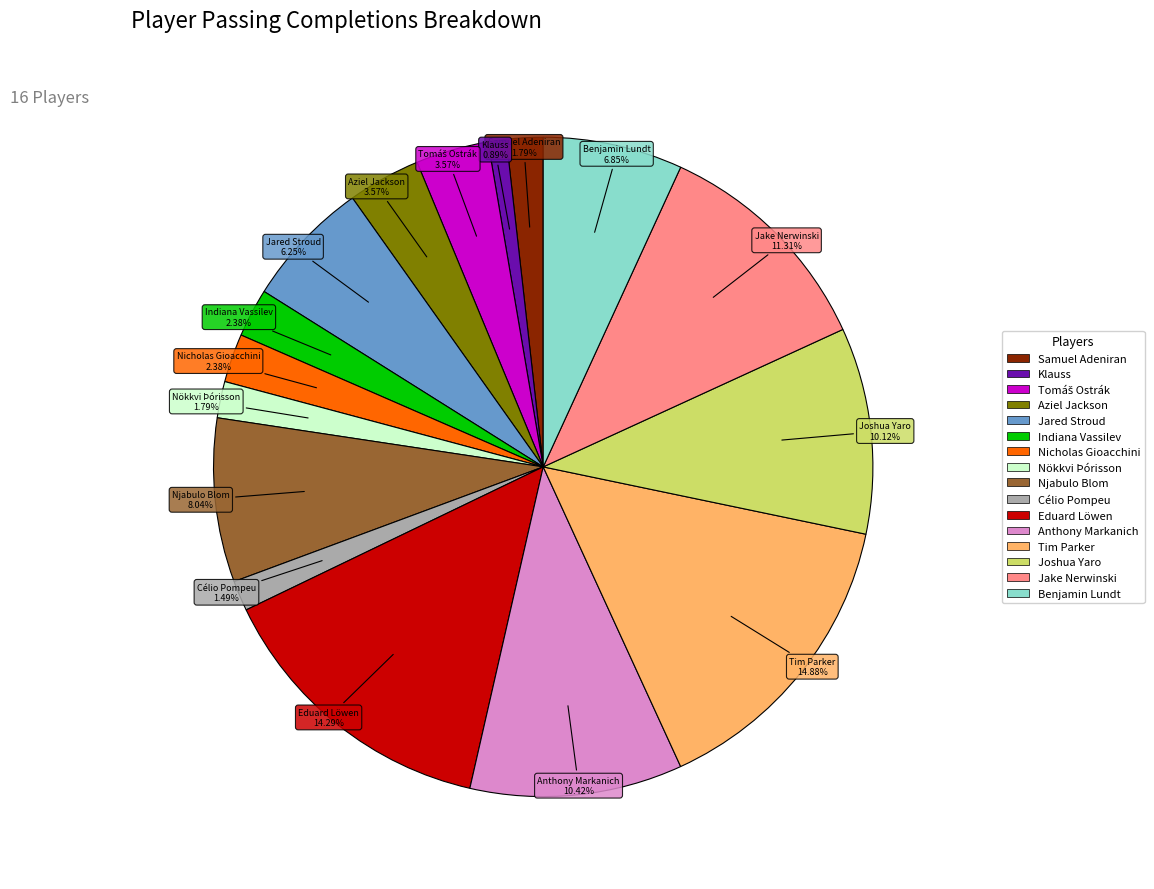

To the nearest percent, what is the combined percentage of Nökkvi Þórisson and Nicholas Gioacchini?

4%